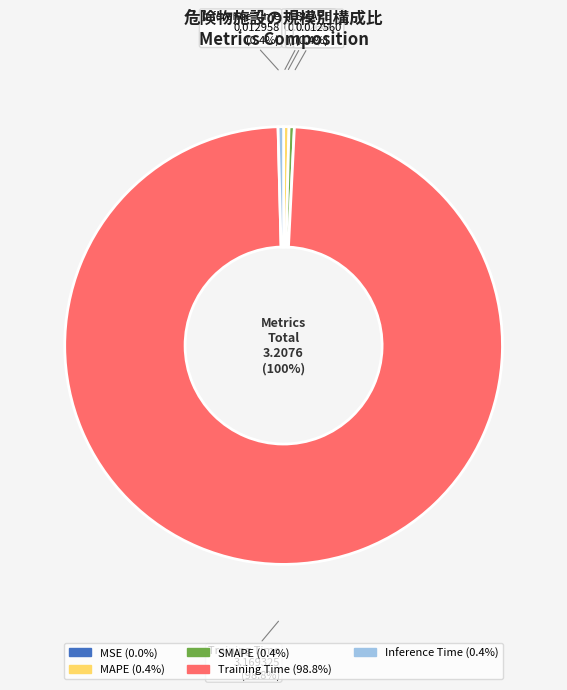

Is it true that Training Time is 99% of the pie?

True